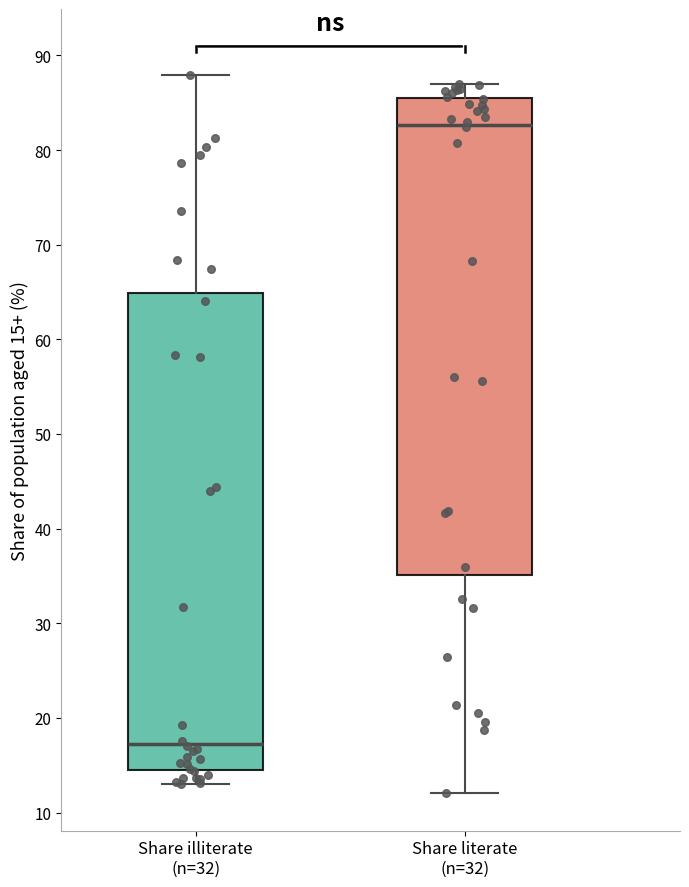

Which box has the lowest median line?

Share illiterate (n=32)